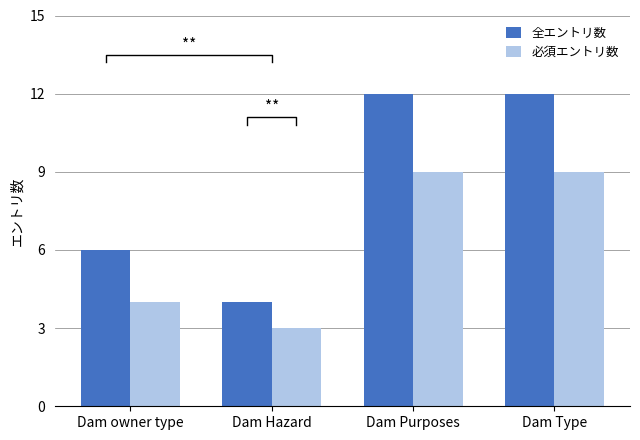

True or false: 必須エントリ数 has a value of 3 at Dam Hazard.

True